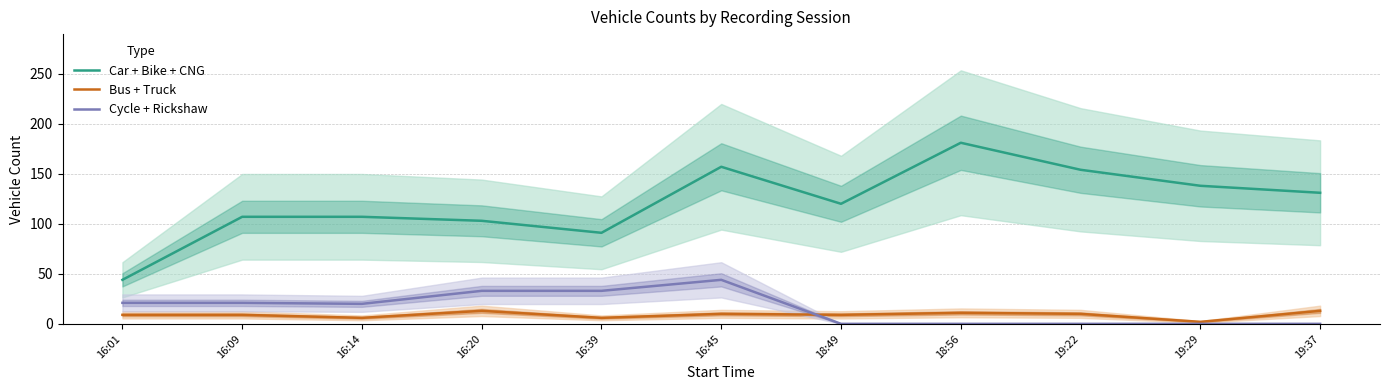

How many values in the Car + Bike + CNG series exceed 120?

5